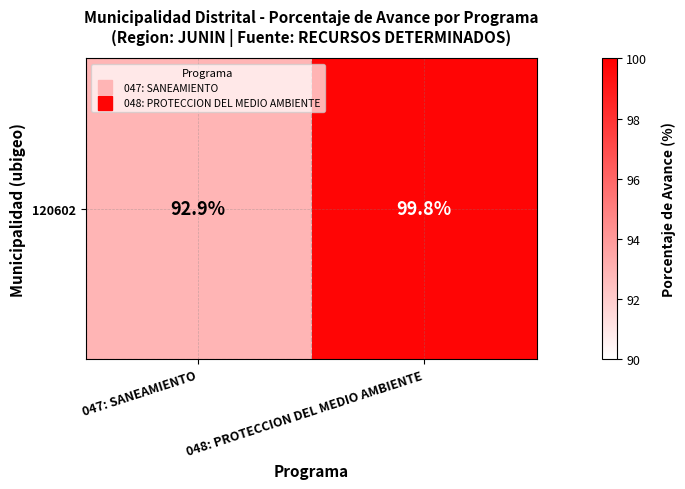

Reading left to right, list all the values displayed in this chart.

047: SANEAMIENTO=92.9	048: PROTECCION DEL MEDIO AMBIENTE=99.8